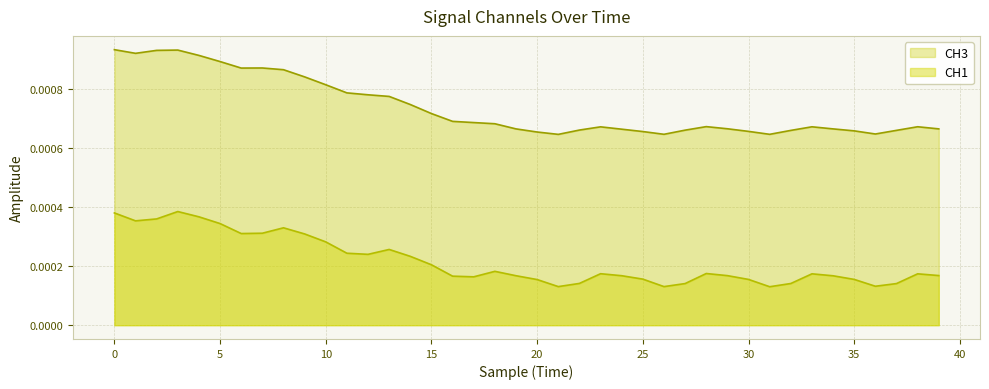

True or false: CH1 has more than 2 points higher than both neighbors.

True